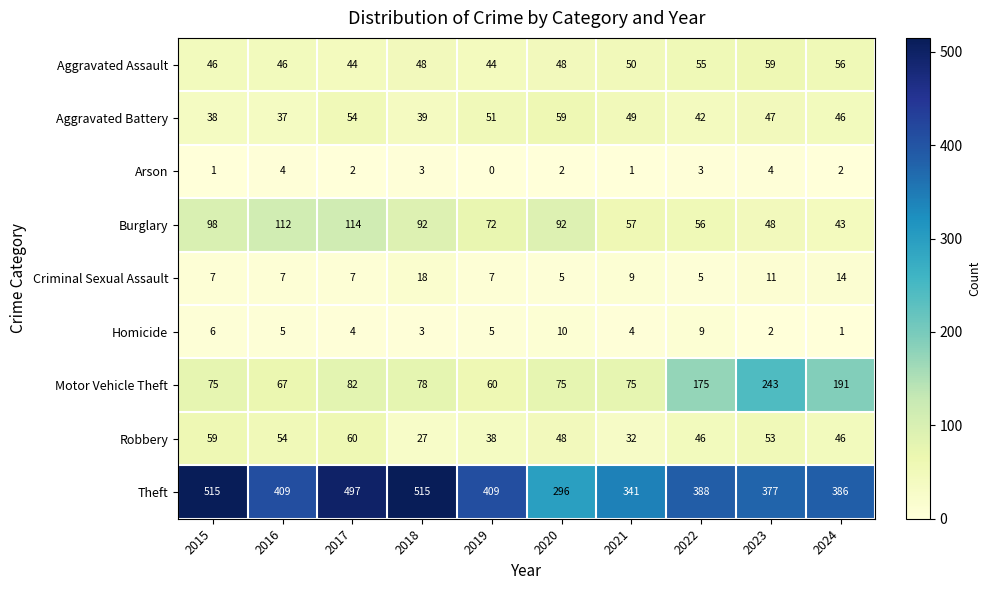

Which category has the lowest value across all series?

2019